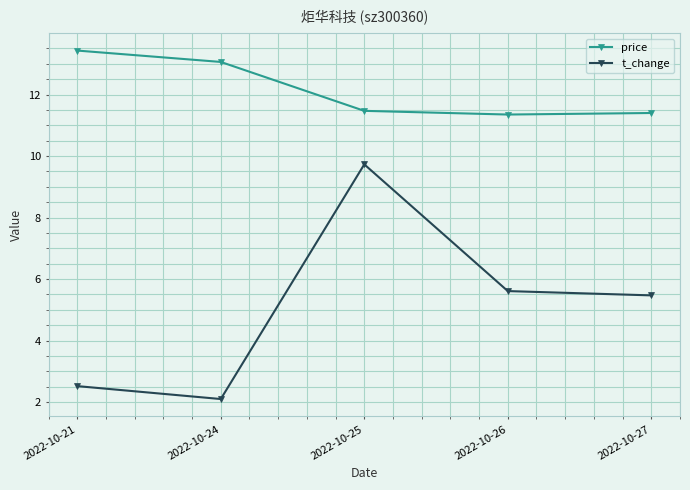

True or false: price and t_change intersect in this chart.

False